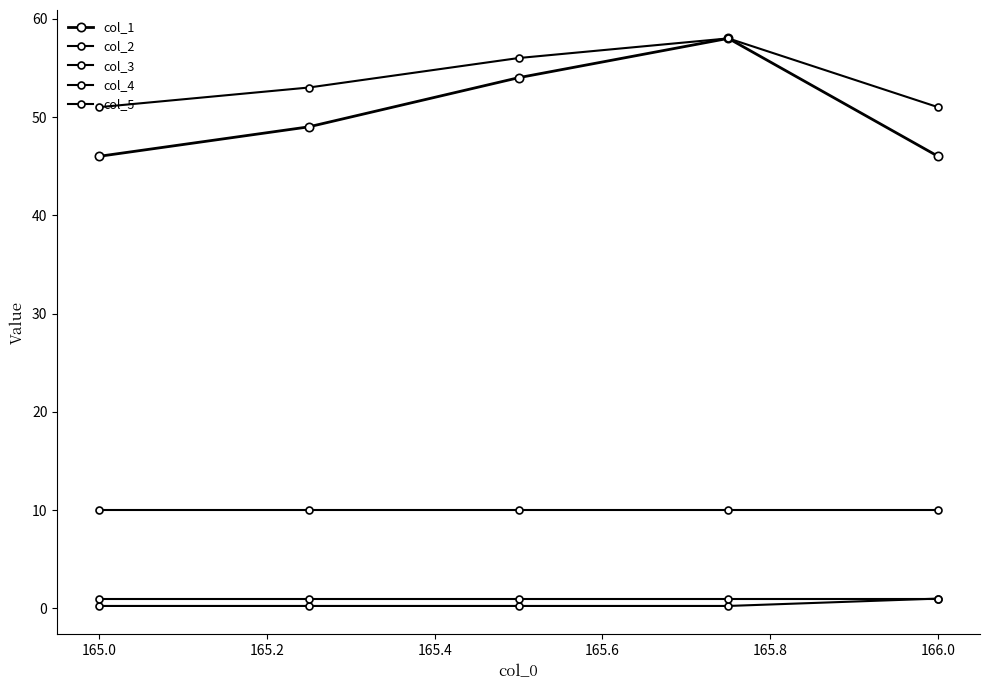

Is this an area chart (filled region under the line)?

No